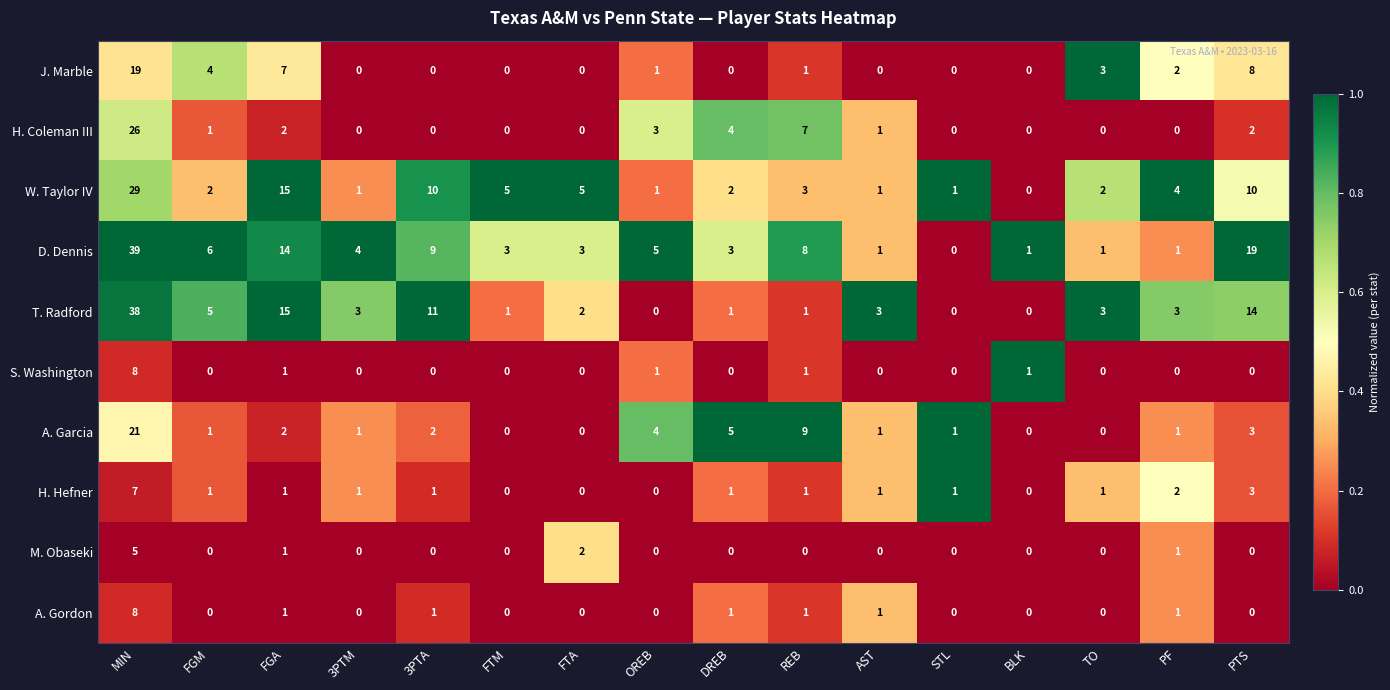

Which series has the largest total across all categories?

D. Dennis